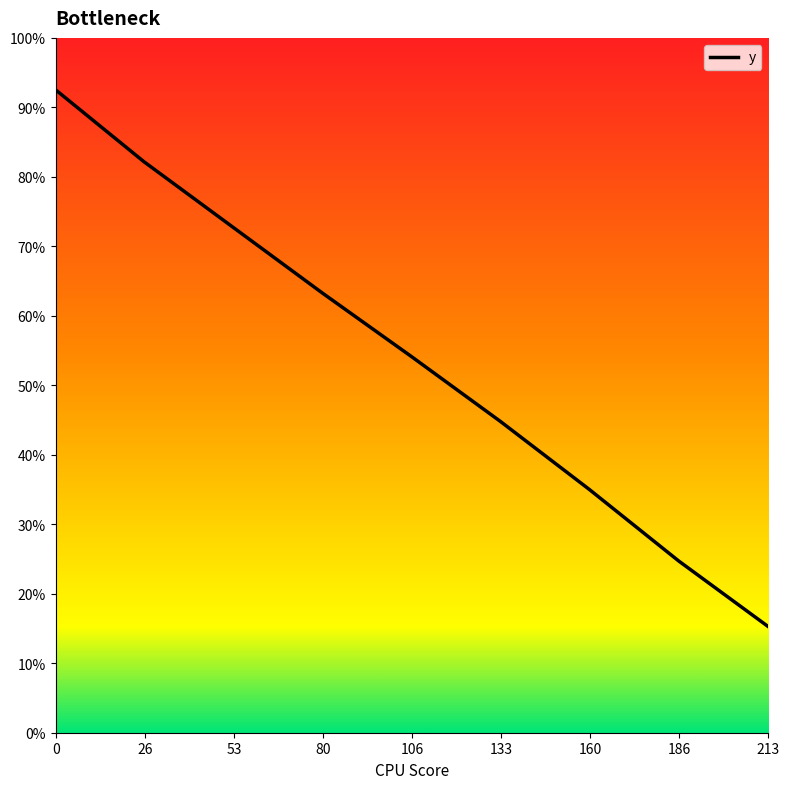

Between 26.361228813559254 and 213.67055084745704, which is larger?

26.361228813559254